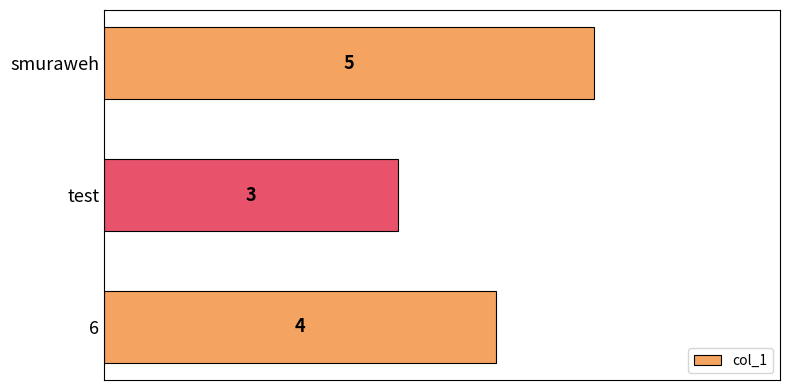

What is the greatest value displayed?

5